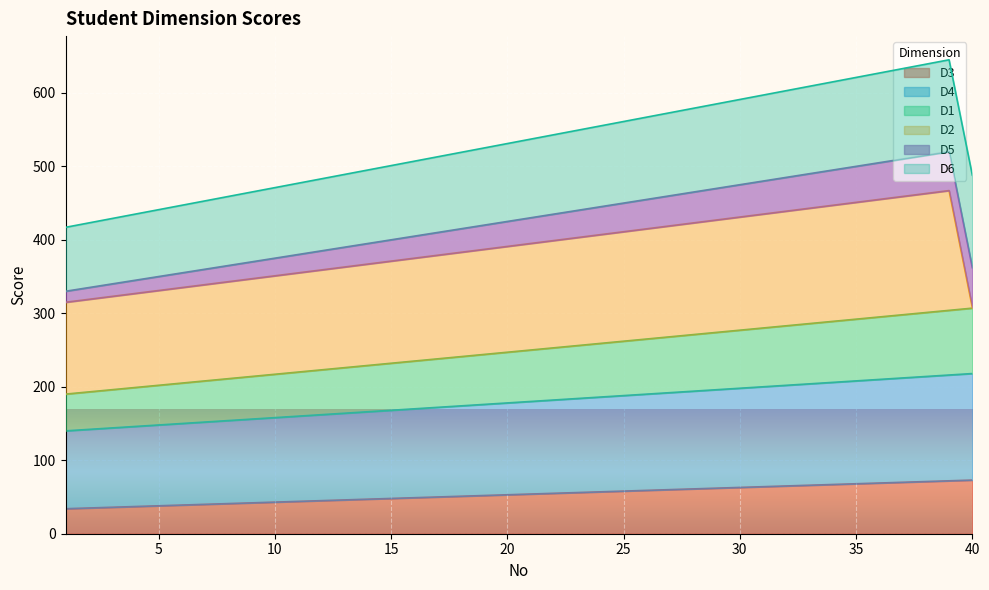

What are all the series names shown in the legend?

D3, D4, D1, D2, D5, D6